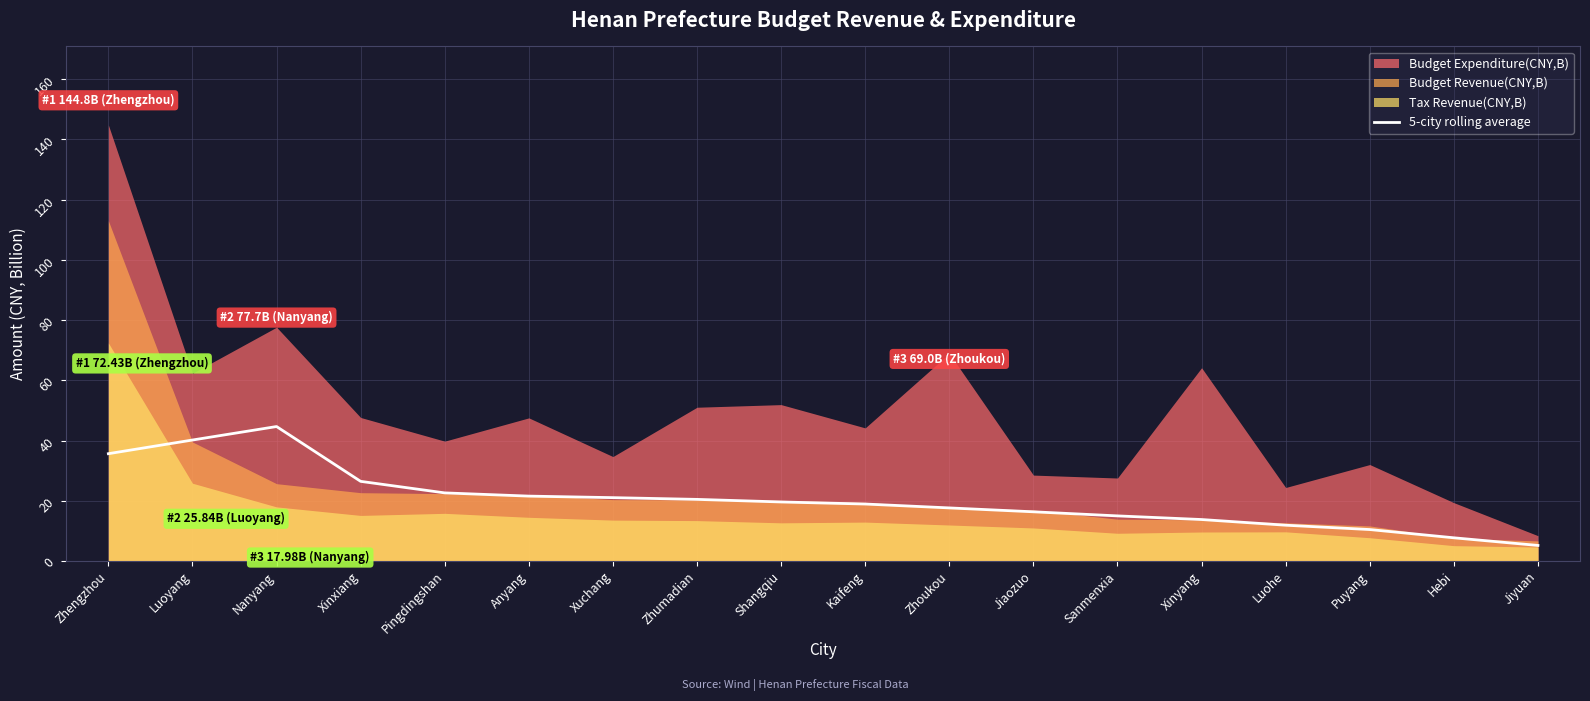

True or false: the data has more than 2 interior local peaks.

False